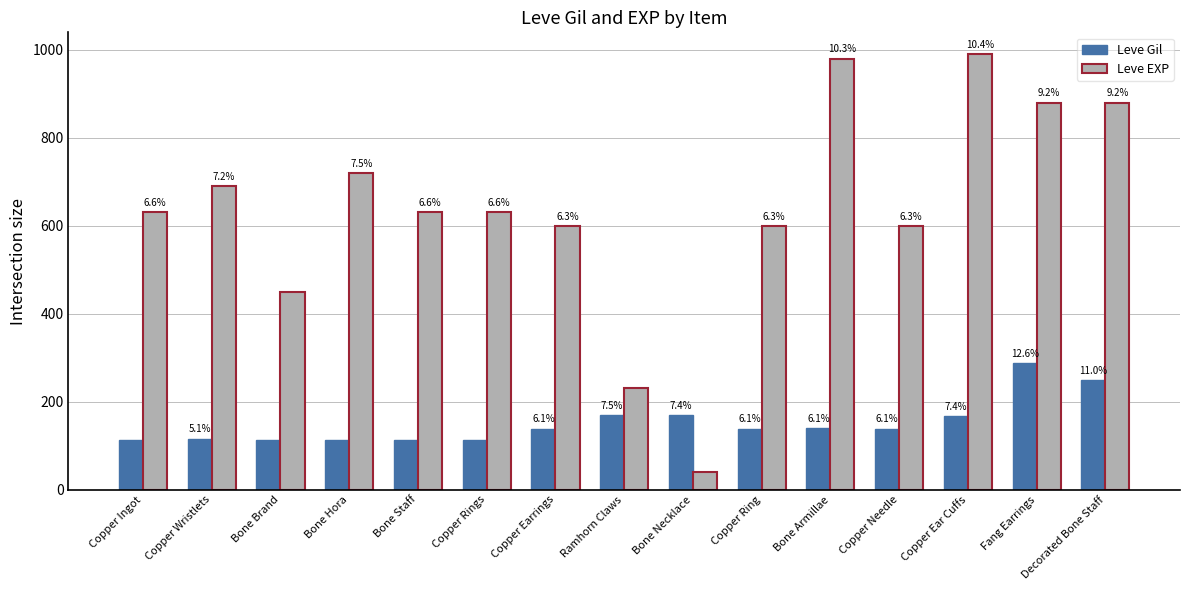

What is the average value of the Leve EXP series?

637